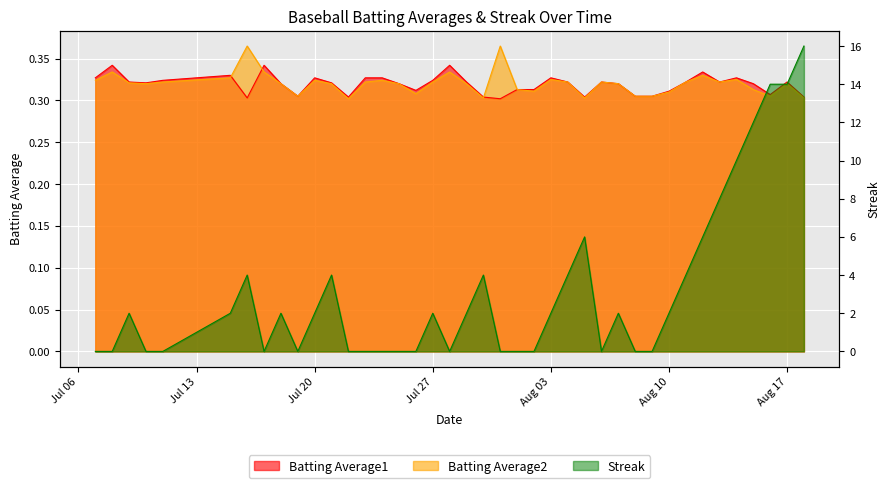

How many interior local valleys does the Batting Average2 series have?

9